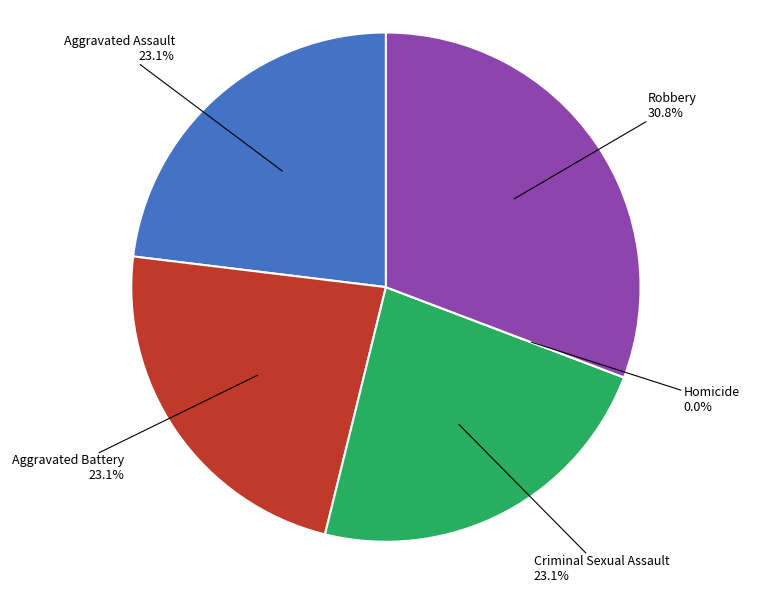

Which slice is the largest?

Robbery